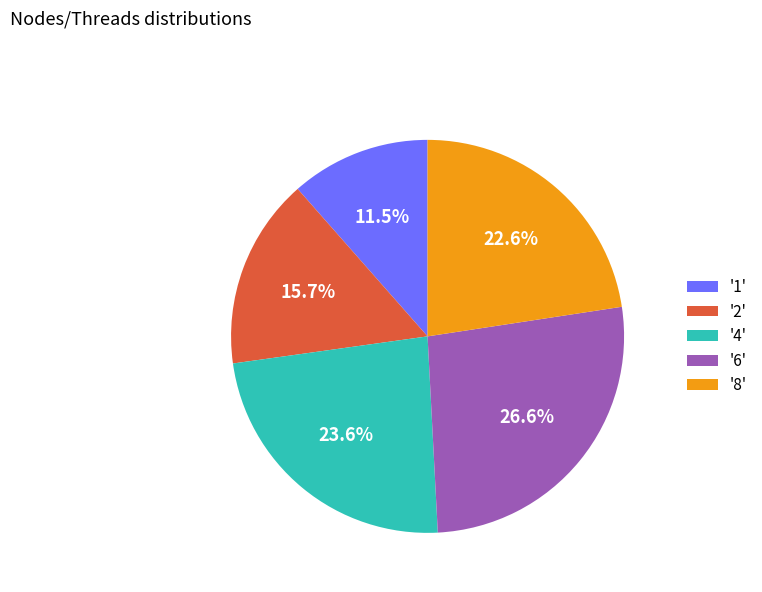

What is the smallest slice in the pie chart?

'1'